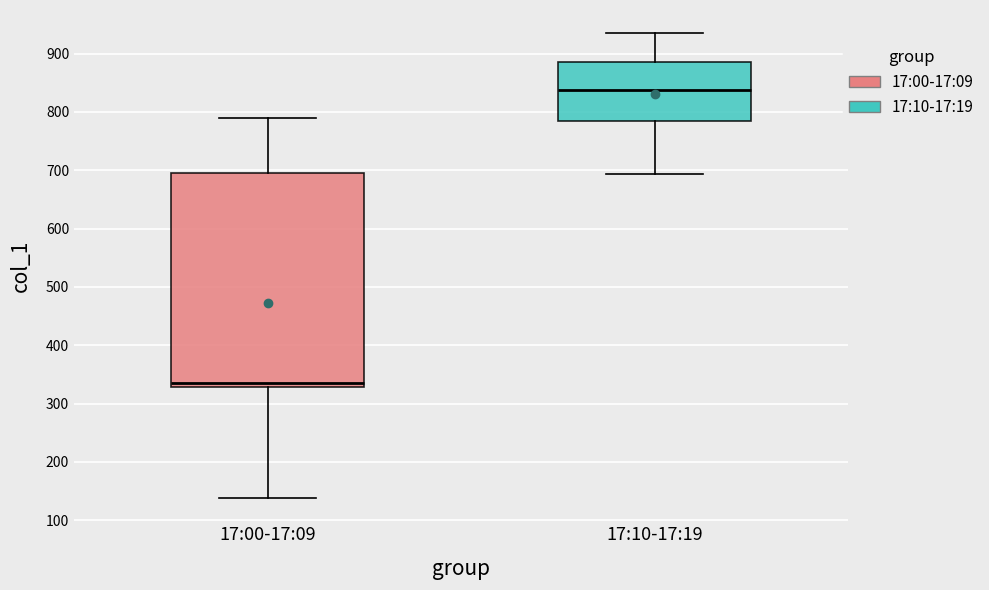

Which box has the highest median line?

17:10-17:19